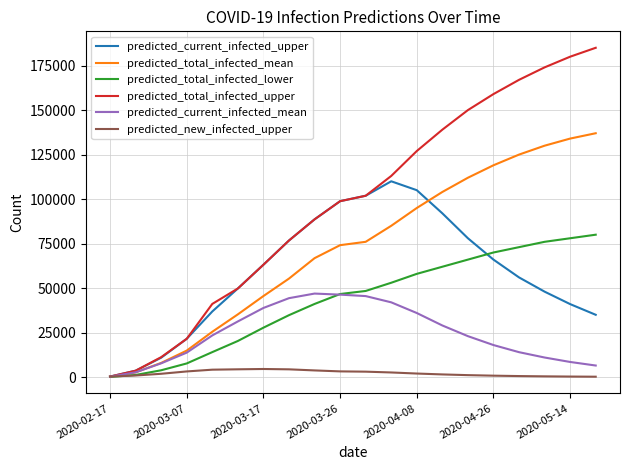

How many lines are shown in the chart?

6